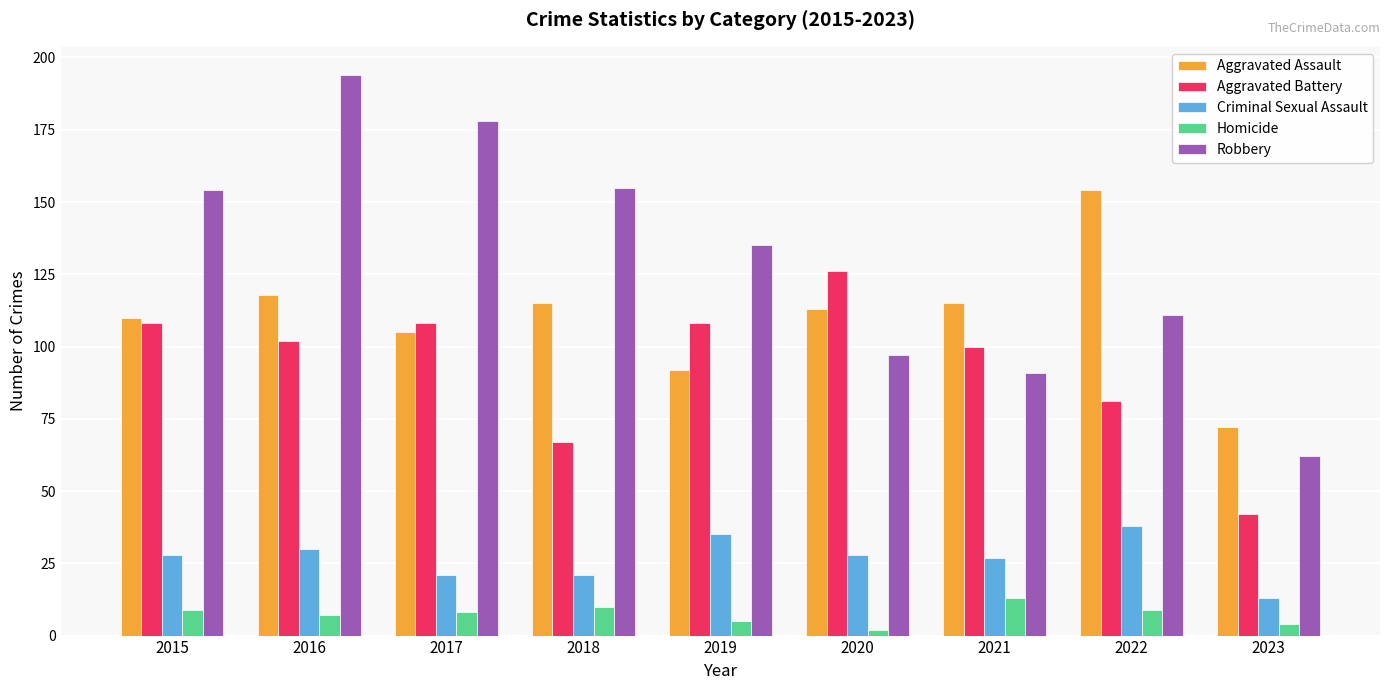

The value of Robbery at 2023 is 62. True or false?

True